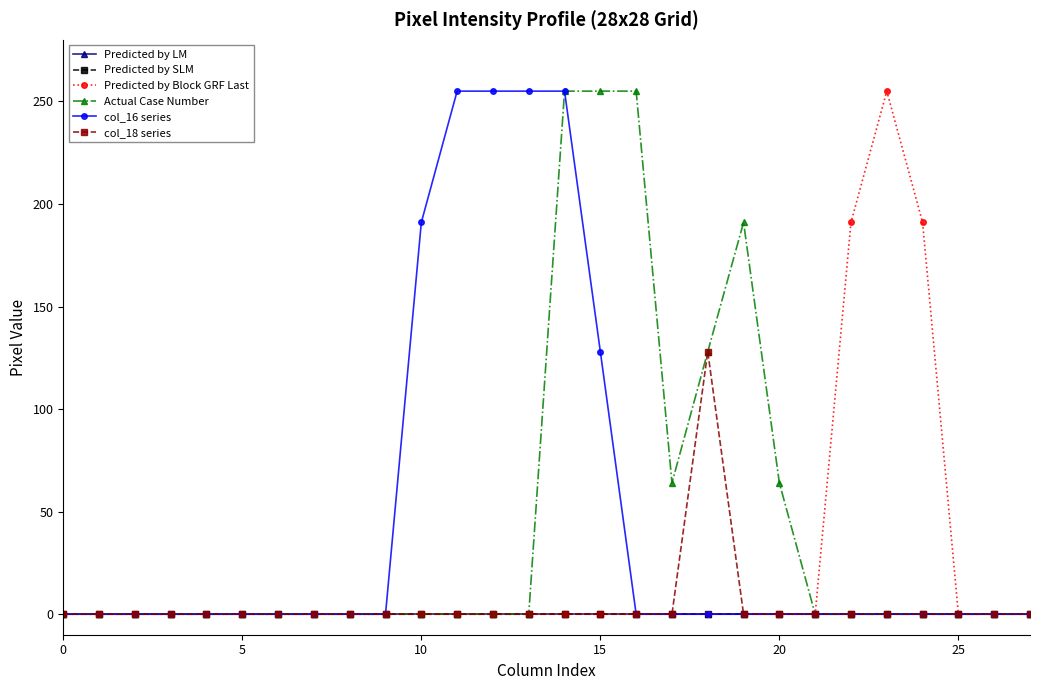

Does the chart have visible grid lines?

No